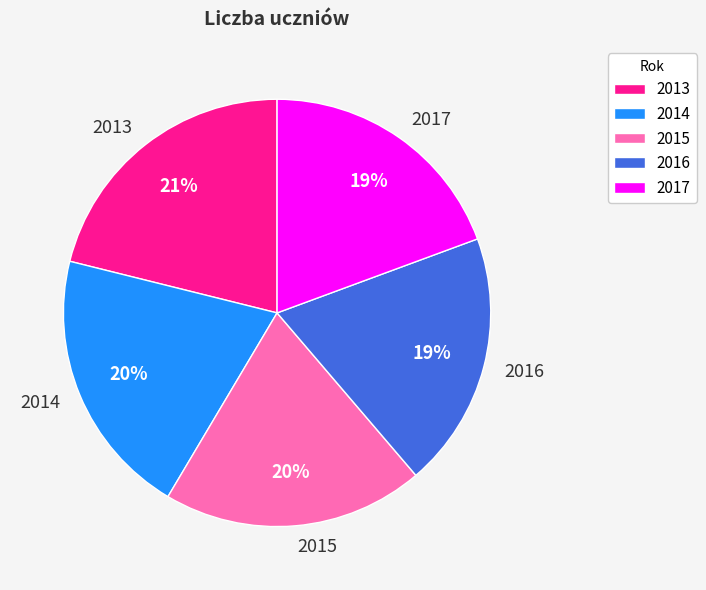

Is 2013 the majority of the pie?

No